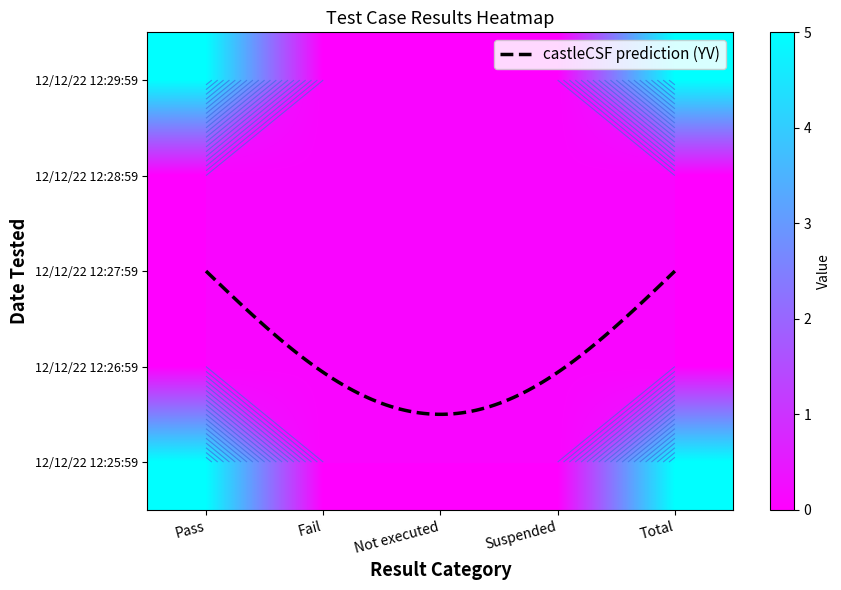

Reading left to right, list all the values displayed in this chart.

Pass: 12/12/22 12:29:59=5	12/12/22 12:28:59=0	12/12/22 12:27:59=0	12/12/22 12:26:59=0	12/12/22 12:25:59=5
Fail: 12/12/22 12:29:59=0	12/12/22 12:28:59=0	12/12/22 12:27:59=0	12/12/22 12:26:59=0	12/12/22 12:25:59=0
Not executed: 12/12/22 12:29:59=0	12/12/22 12:28:59=0	12/12/22 12:27:59=0	12/12/22 12:26:59=0	12/12/22 12:25:59=0
Suspended: 12/12/22 12:29:59=0	12/12/22 12:28:59=0	12/12/22 12:27:59=0	12/12/22 12:26:59=0	12/12/22 12:25:59=0
Total: 12/12/22 12:29:59=5	12/12/22 12:28:59=0	12/12/22 12:27:59=0	12/12/22 12:26:59=0	12/12/22 12:25:59=5